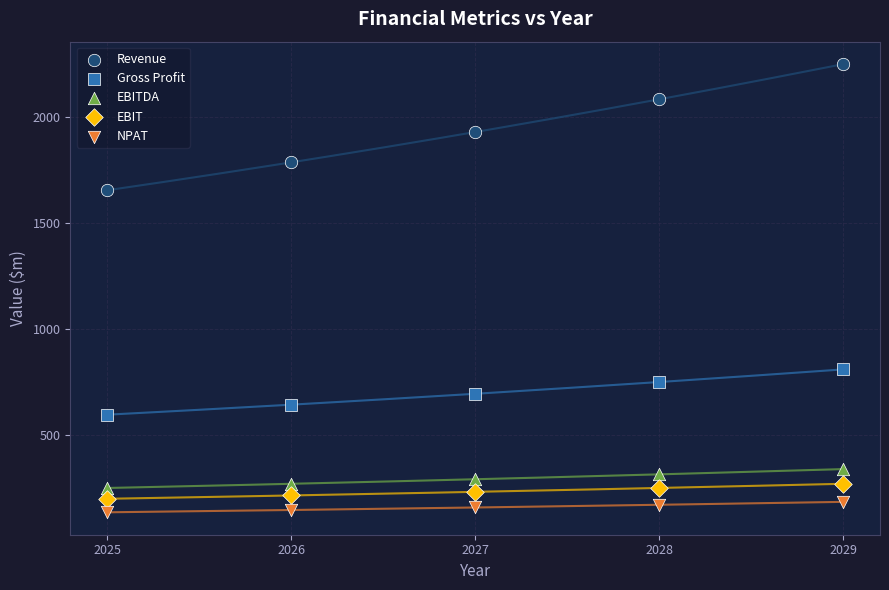

Which series has the largest Y range (max minus min)?

Revenue